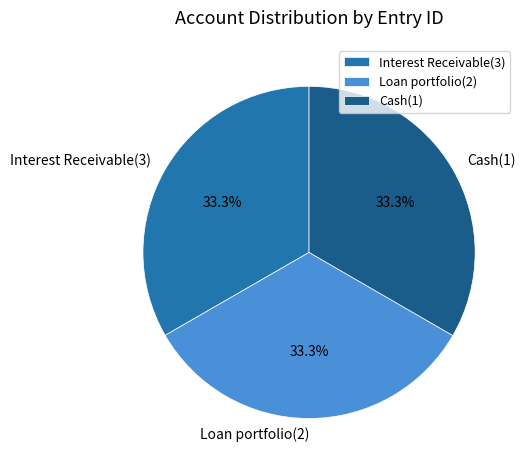

What is the total percentage of Interest Receivable(3) and Cash(1)?

66.7%